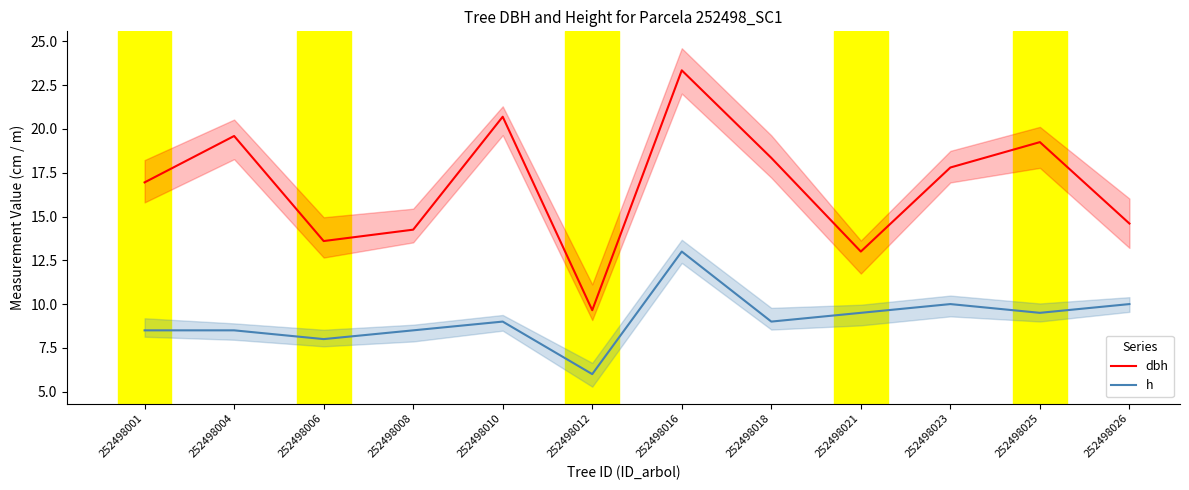

What is the approximate value of h at 252498026?

10.0